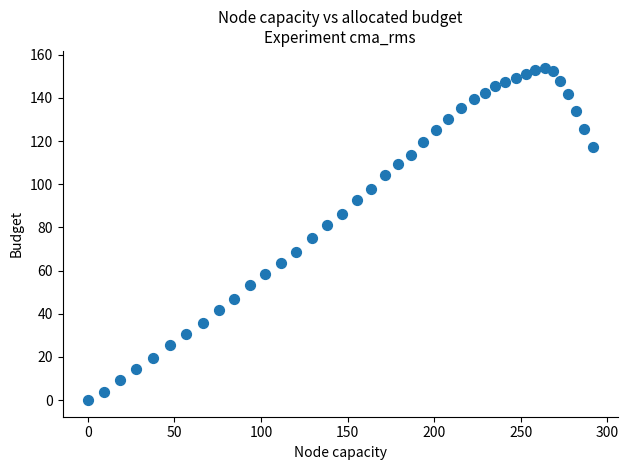

What is the range of X values (max minus min)?

291.5